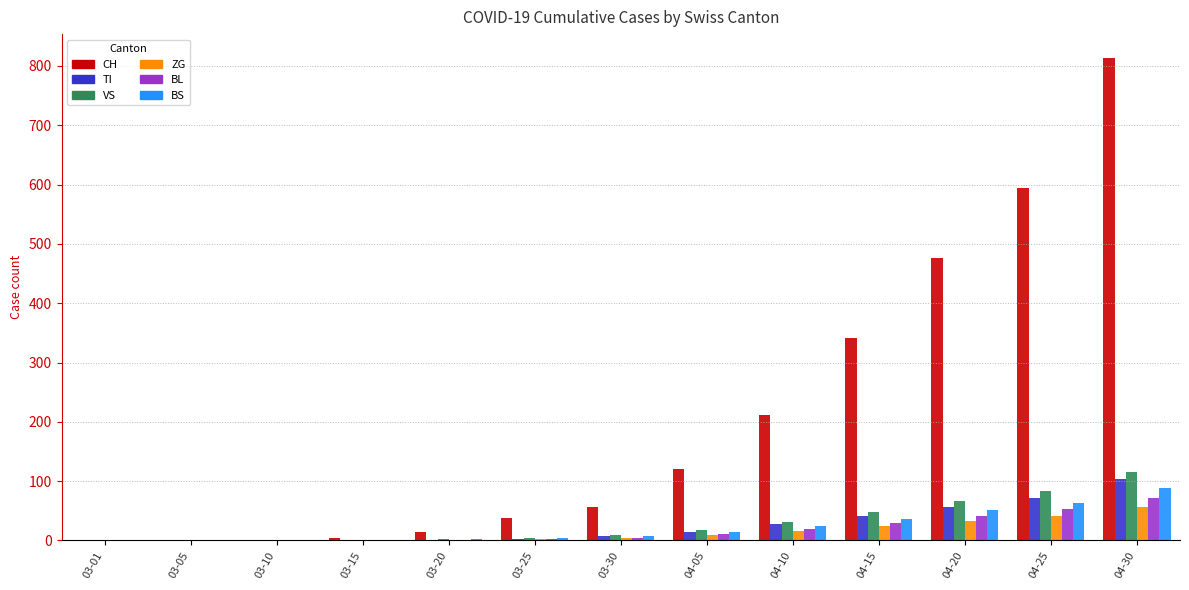

True or false: CH has a value of 65 at 03-25.

False